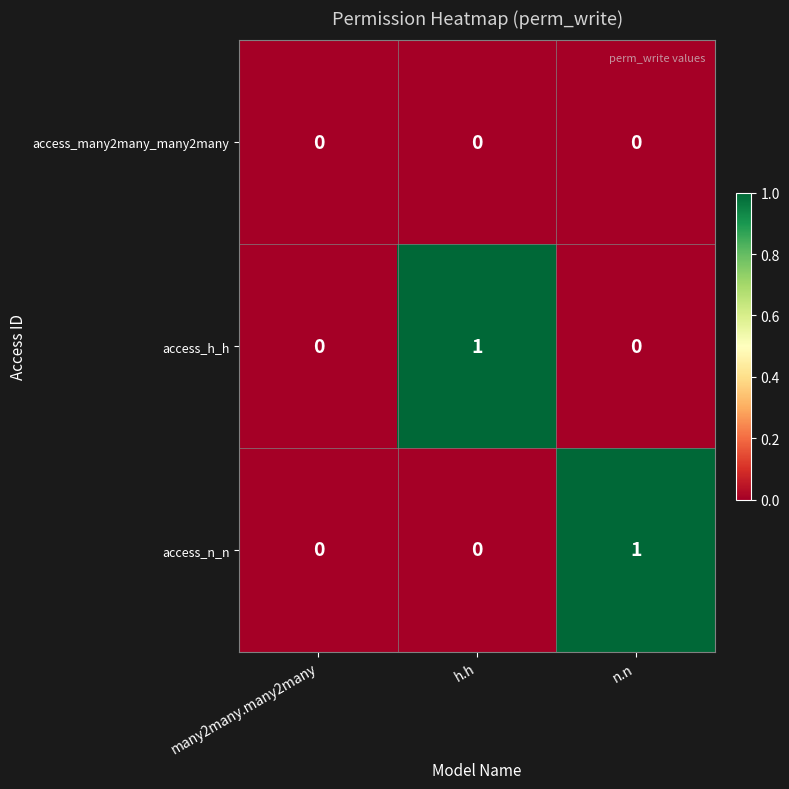

Which series changed the most between many2many.many2many and n.n?

access_n_n